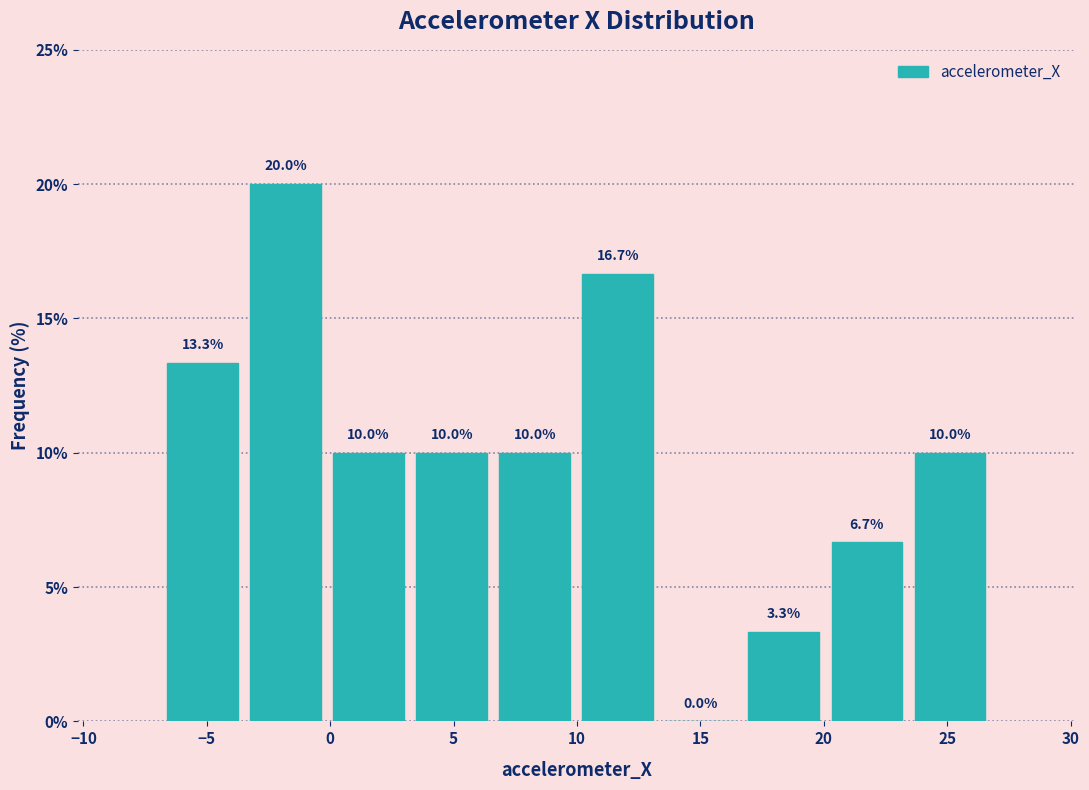

Reading left to right, transcribe this chart: for each bar, give the range it covers on the x-axis and its height. The bar edges are not printed on the chart, so give them approximately, as read against the axis.

-7.0 to -3.5: 13.3
-3.5 to 0.0: 20.0
0.0 to 3.0: 10.0
3.0 to 6.5: 10.0
6.5 to 10.0: 10.0
10.0 to 13.5: 16.7
13.5 to 16.5: 0.0
16.5 to 20.0: 3.3
20.0 to 23.5: 6.7
23.5 to 27.0: 10.0